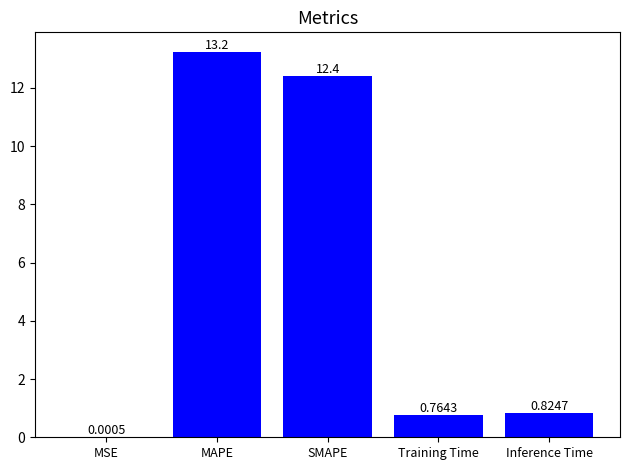

What is the sum of all values?

27.3